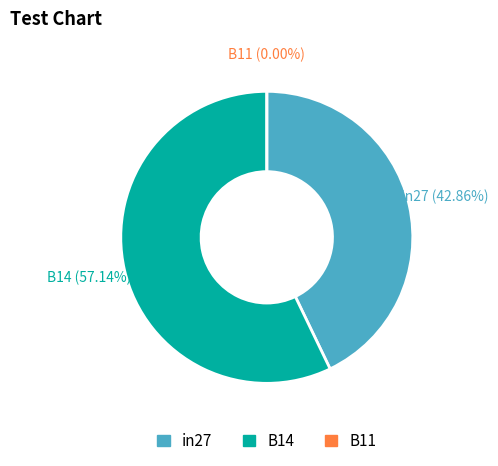

How many slices are in this pie chart?

3